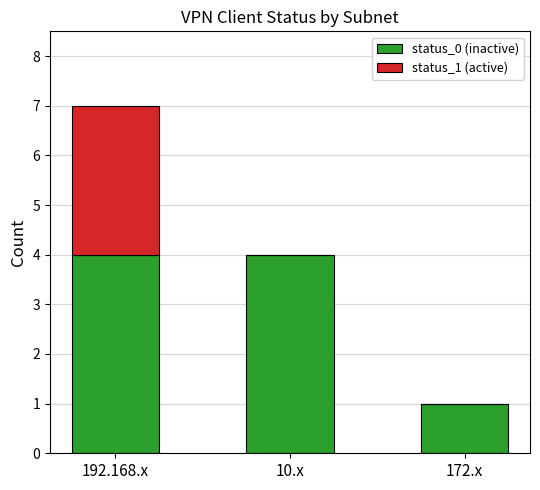

How many distinct data groups are displayed?

2